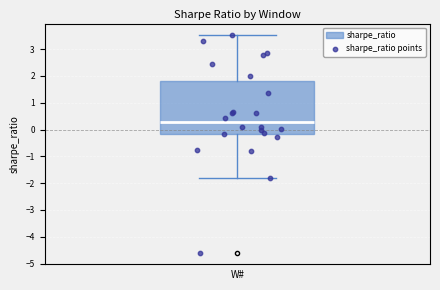

Read this box plot against the y-axis: the position of the median line, the range covered by the box, and the ends of both whiskers. The values are not printed on the chart, so give them approximately, as read against the axis.

median 0.3, box -0.2 to 1.8, whiskers -1.8 to 3.5